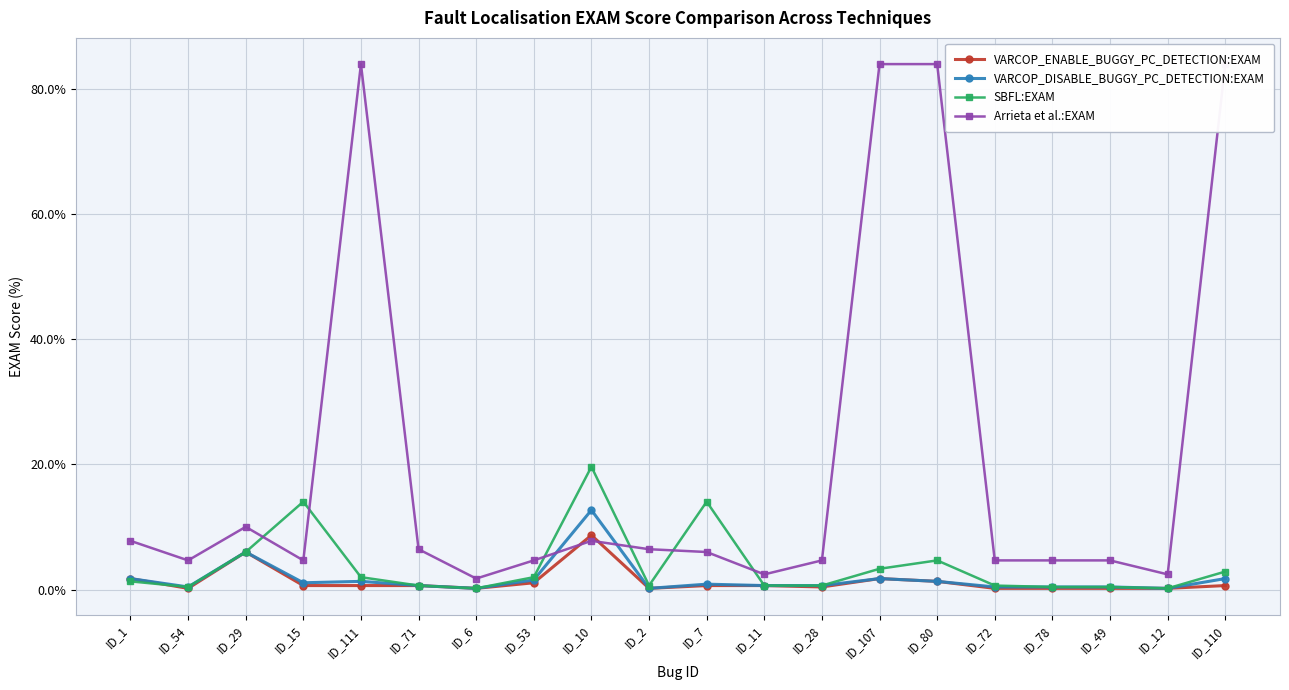

What is the label of the 12th point from the right?

ID_10